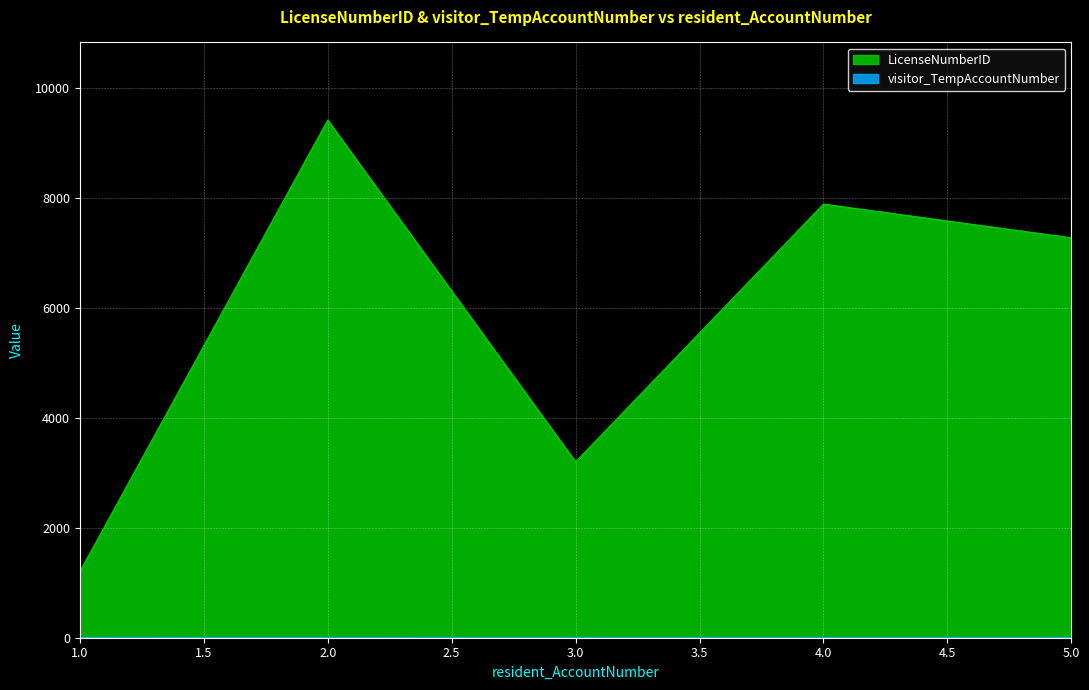

What is the average value of the LicenseNumberID series?

5799